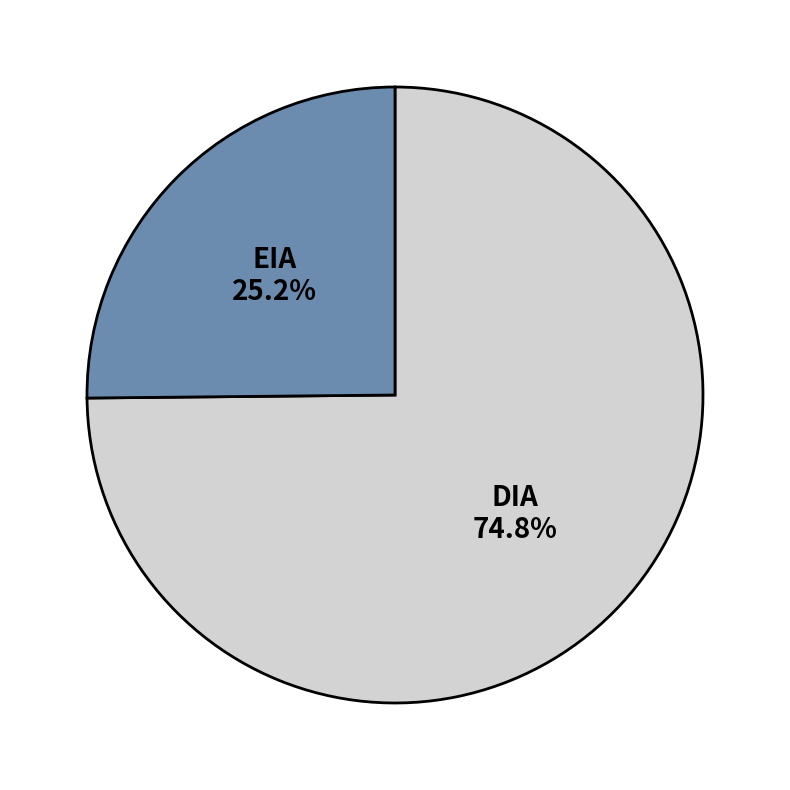

Is it true that DIA is 86% of the pie?

False